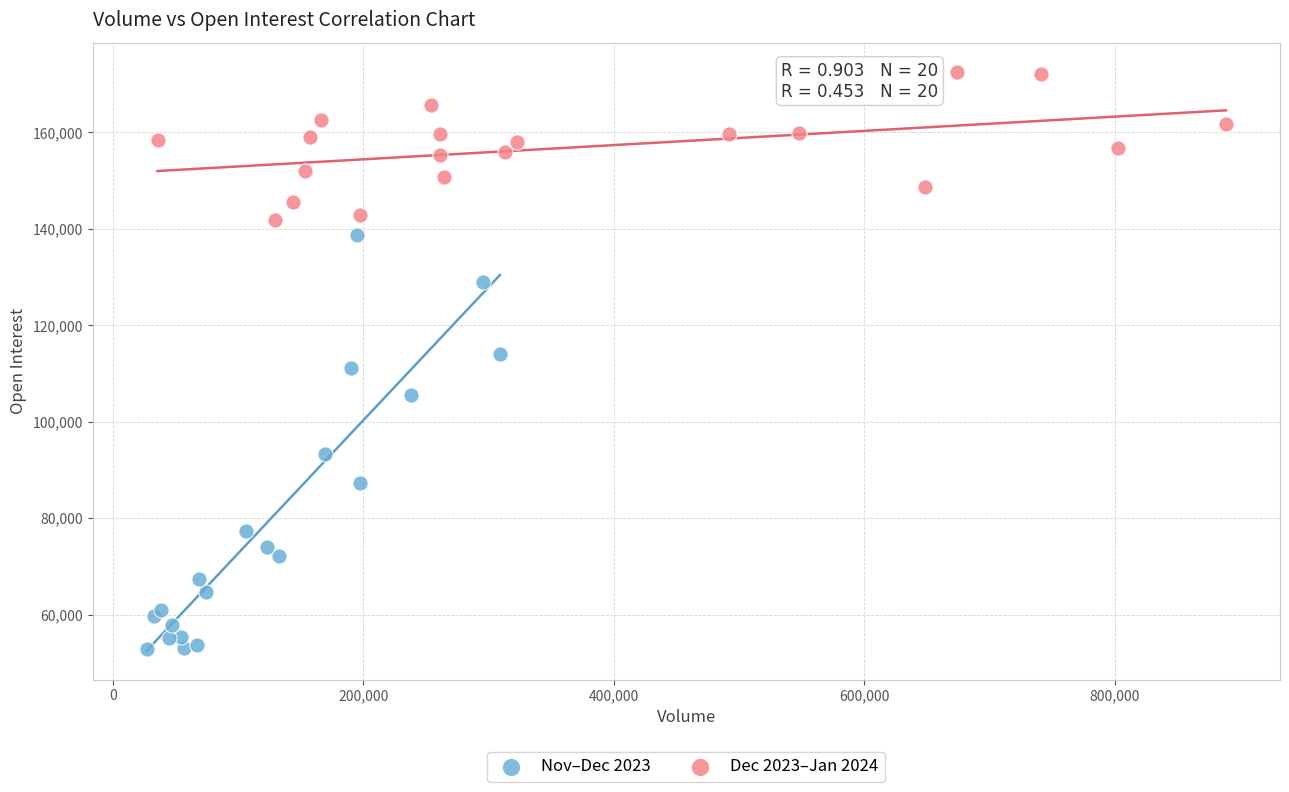

Which series has the widest spread of Y values?

Nov–Dec 2023